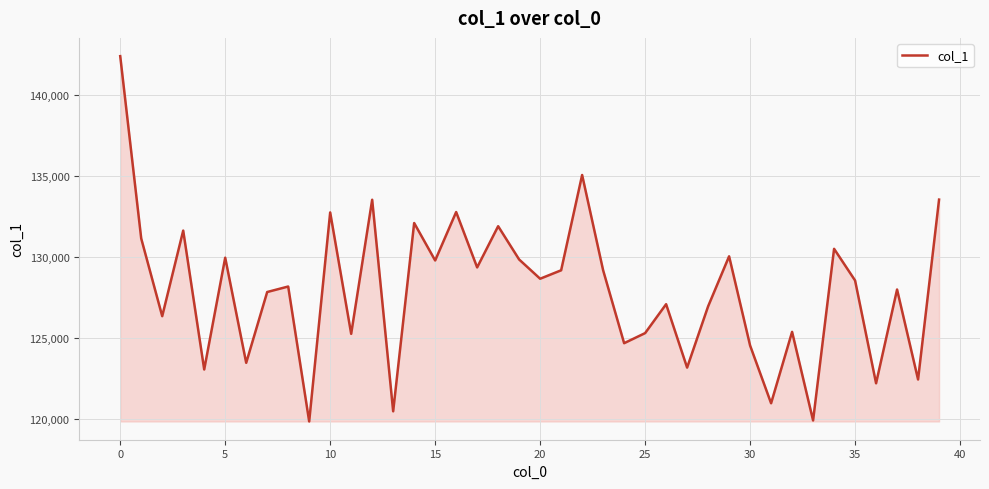

What is the greatest value displayed?

142409